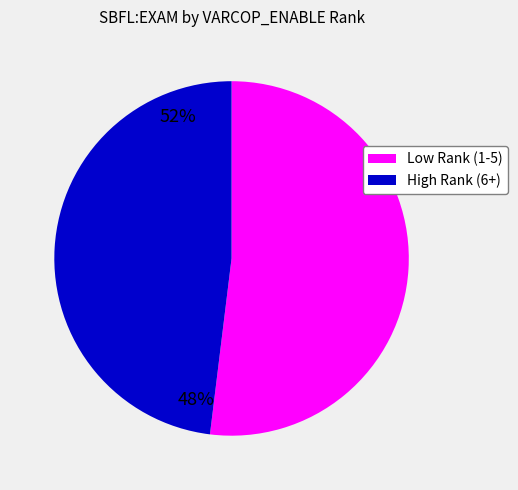

Does any single category account for the majority?

Yes